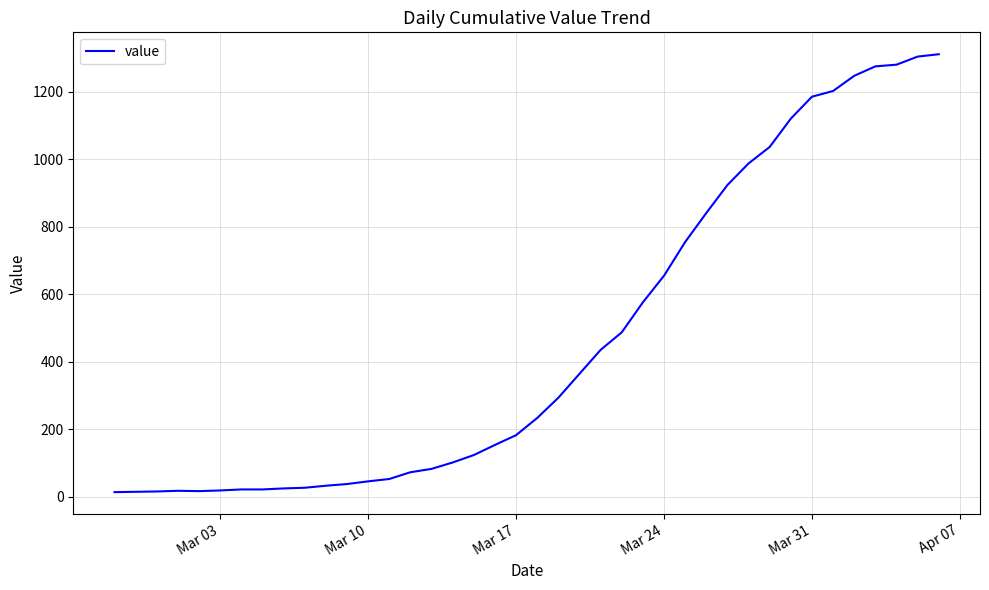

What is the greatest value displayed?

1312